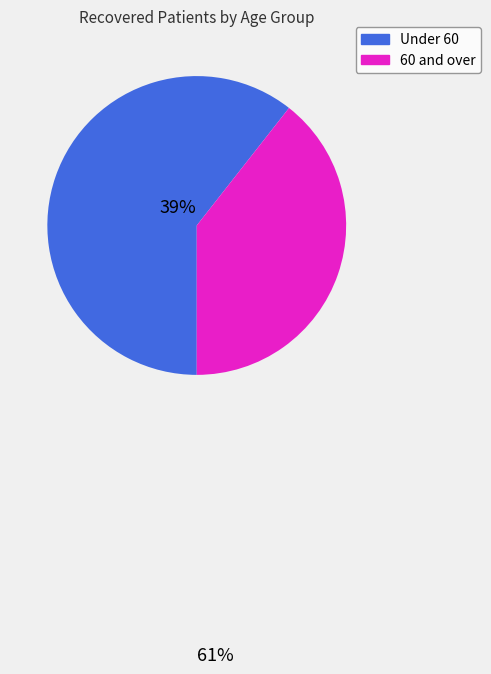

Is there any slice that represents more than half of the pie?

Yes